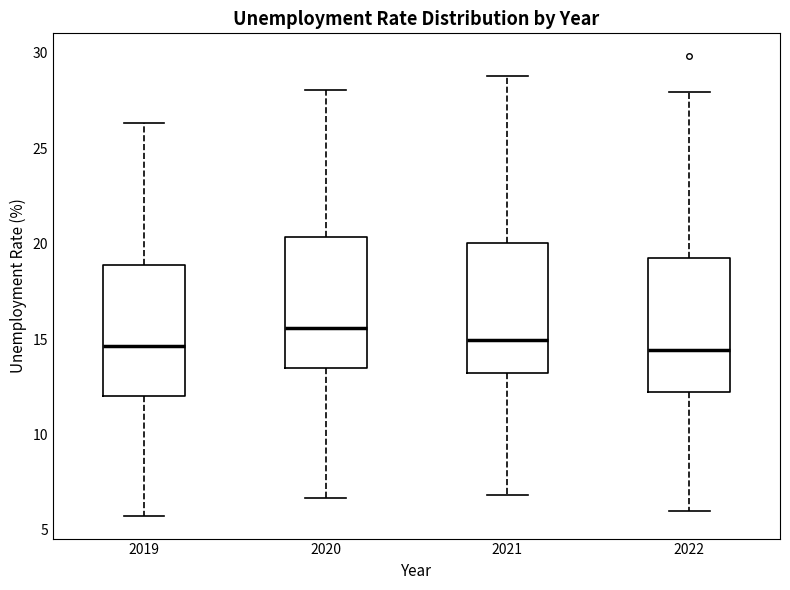

Reading left to right, transcribe this box plot: for each box, give where its median line is, the range the box spans, and where its two whiskers end, as read against the y-axis. The values are not printed on the chart, so give them approximately, as read against the axis.

2019: median 14.5, box 12.0 to 19.0, whiskers 6.0 to 26.5
2020: median 15.5, box 13.5 to 20.5, whiskers 6.5 to 28.0
2021: median 15.0, box 13.0 to 20.0, whiskers 7.0 to 29.0
2022: median 14.5, box 12.0 to 19.0, whiskers 6.0 to 28.0